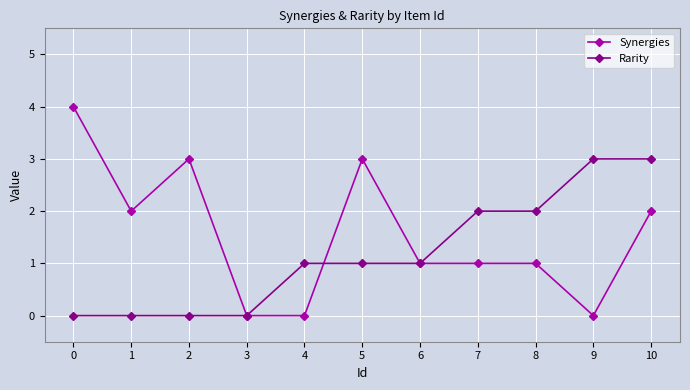

True or false: Synergies has a value of 2 at 10.

True